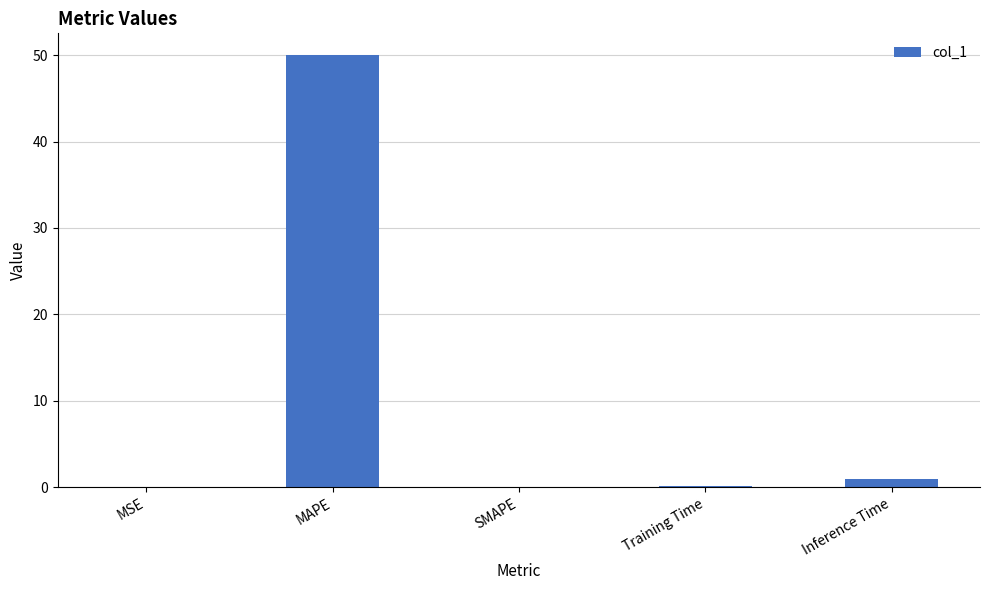

True or false: the data shows 0.1 at Training Time.

True